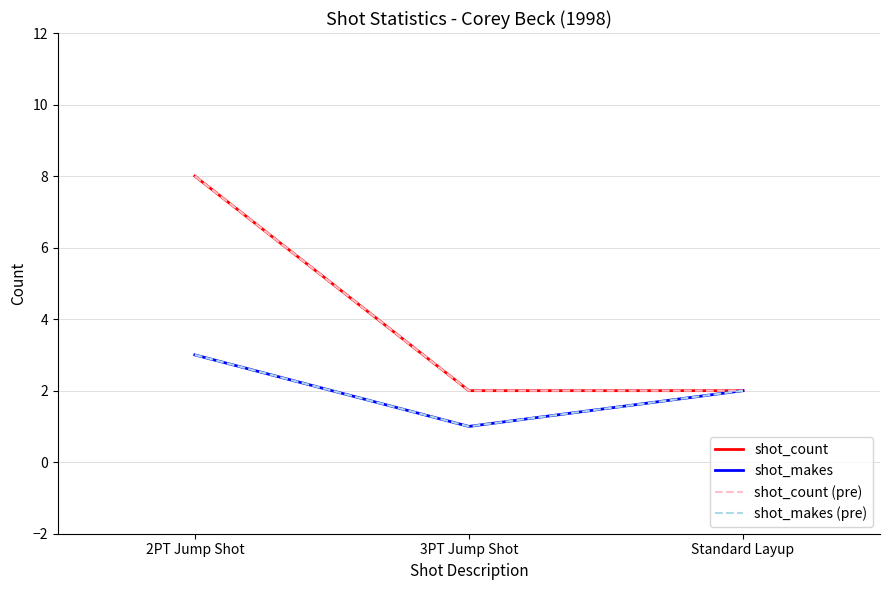

At which category does the chart reach its peak across all series?

2PT Jump Shot